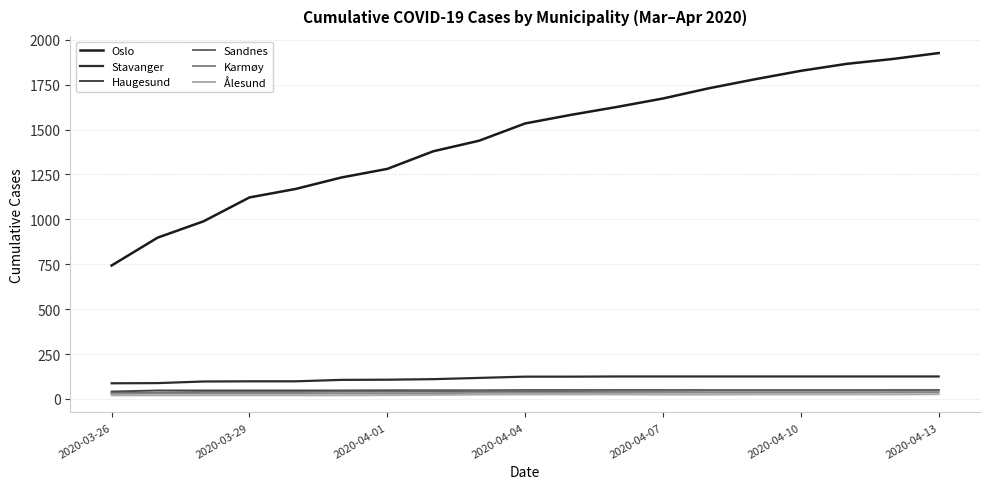

Count the number of categories in the chart.

19